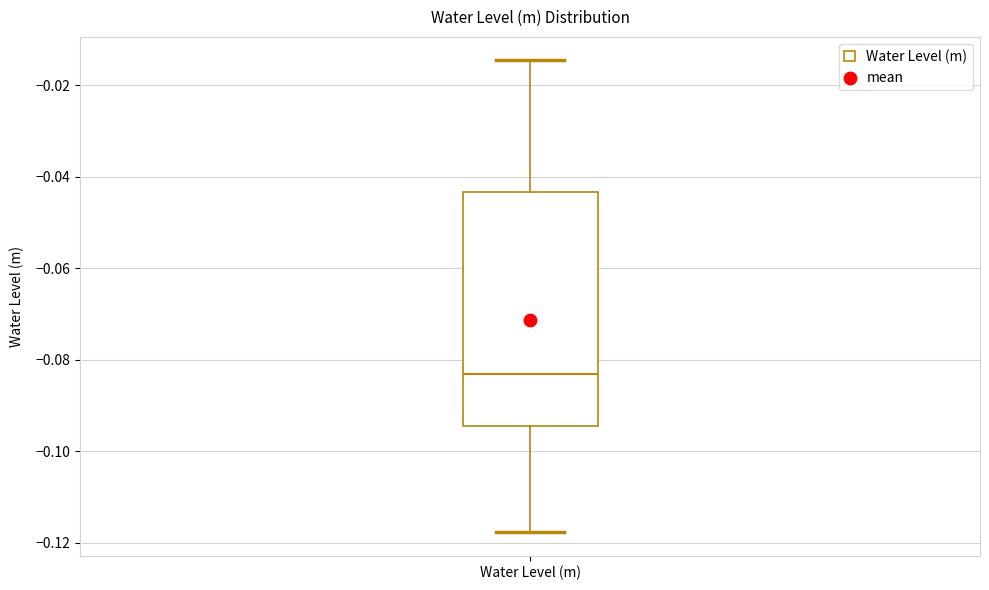

Read this box plot against the y-axis: the position of the median line, the range covered by the box, and the ends of both whiskers. The values are not printed on the chart, so give them approximately, as read against the axis.

median -0.084, box -0.094 to -0.044, whiskers -0.118 to -0.014